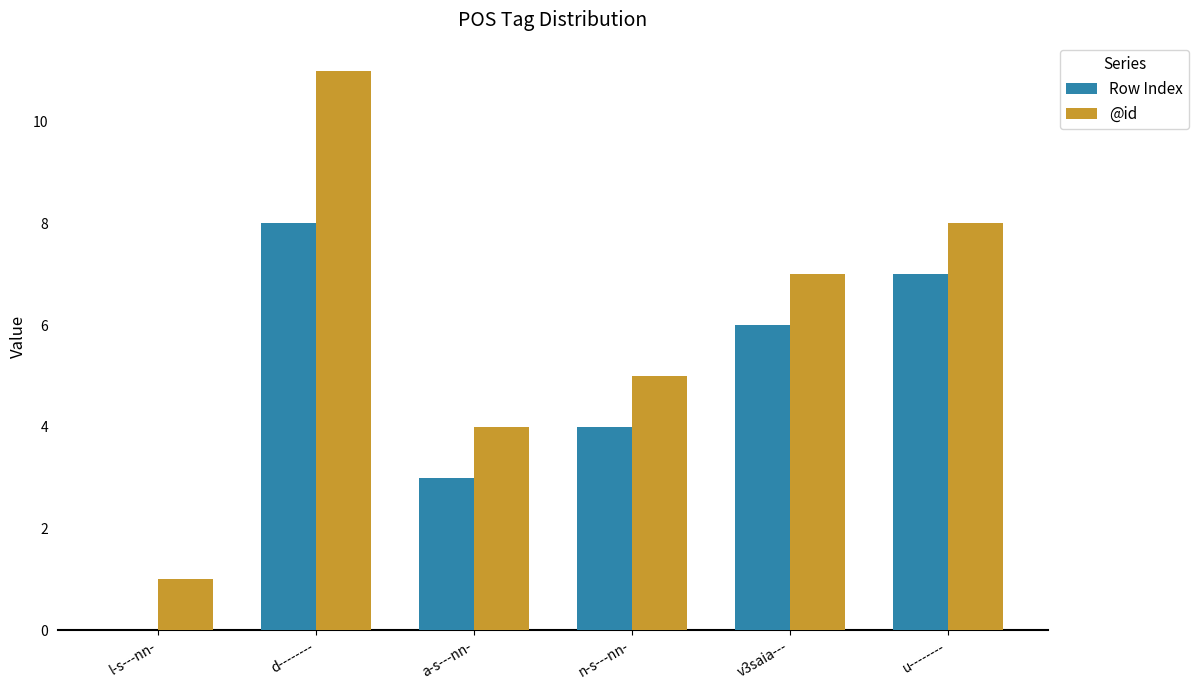

Reading left to right, what are all the values shown in this chart?

Row Index: 0	8	3	4	6	7
@id: 1	11	4	5	7	8